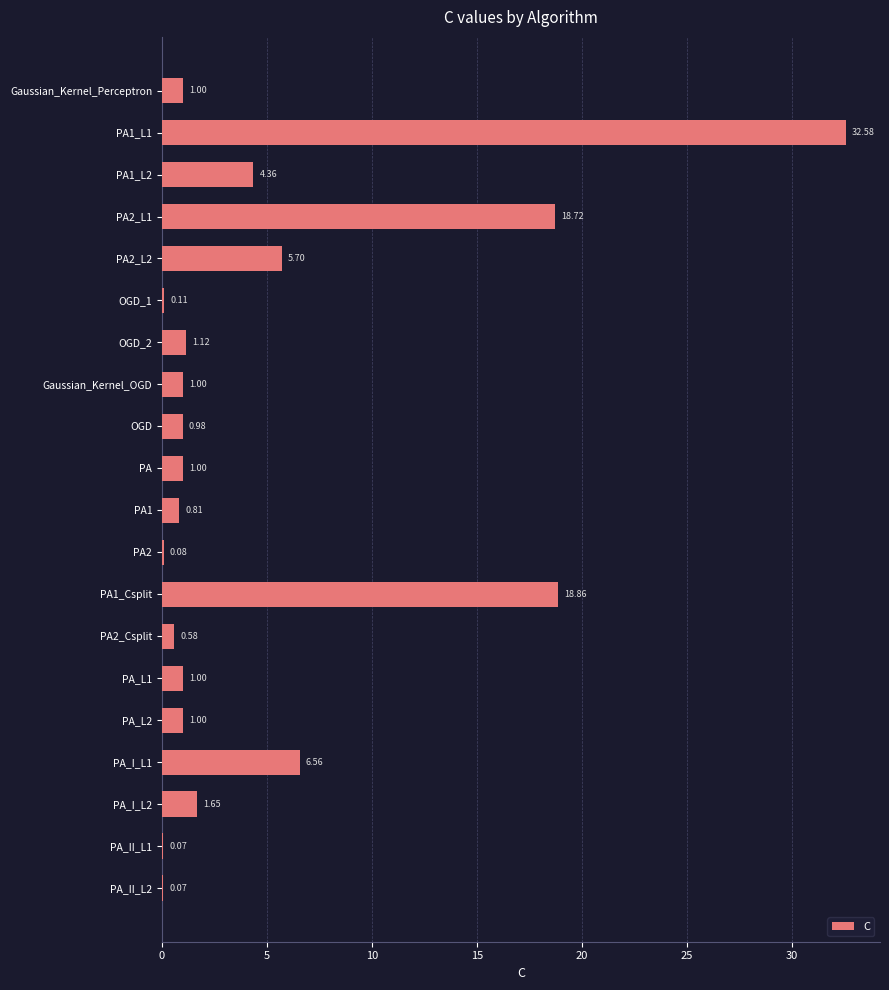

Which category has the highest value across all series?

PA1_L1